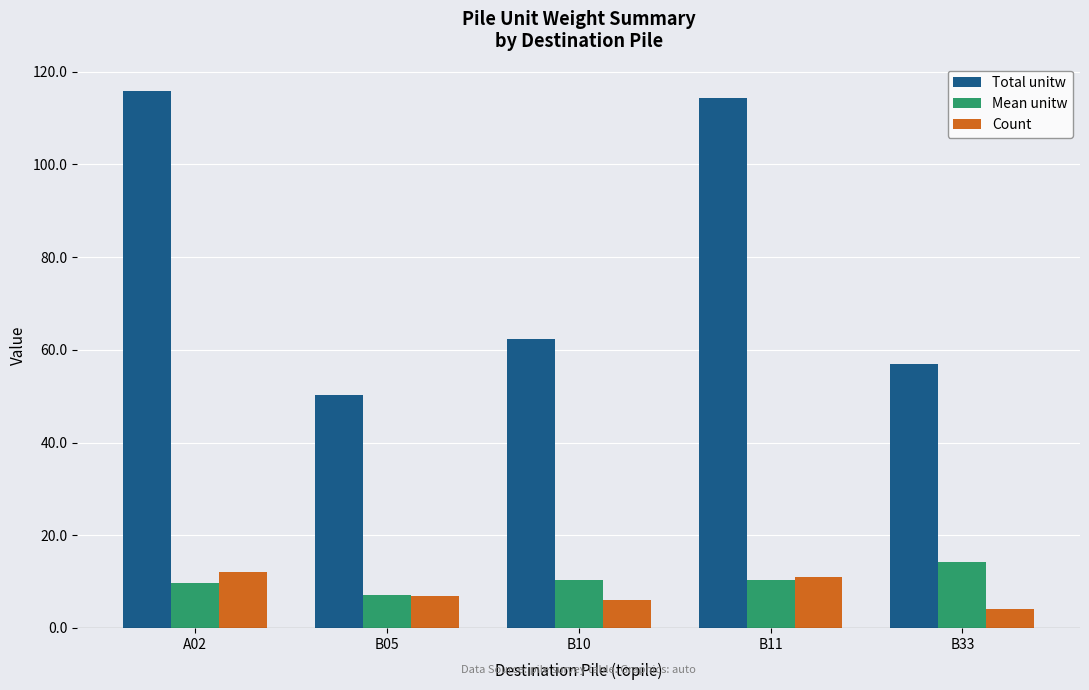

Reading left to right, transcribe all the data shown in this chart.

Total unitw: A02=115.9	B05=50.3	B10=62.4	B11=114.3	B33=56.8
Mean unitw: A02=9.7	B05=7.2	B10=10.4	B11=10.4	B33=14.2
Count: A02=12.0	B05=7.0	B10=6.0	B11=11.0	B33=4.0